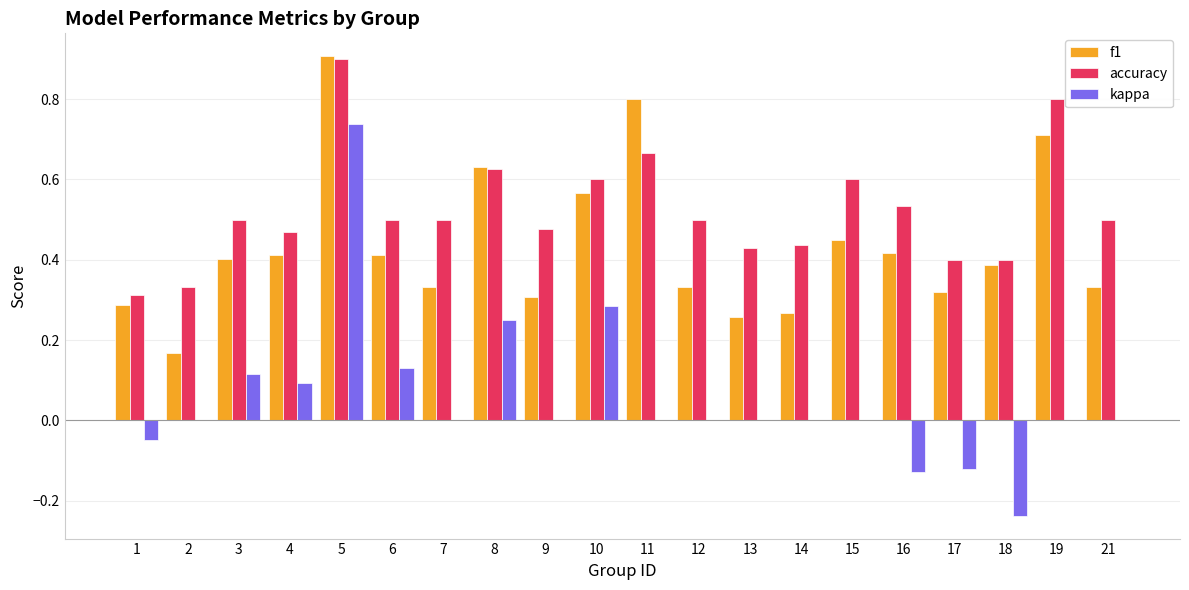

Is it true that accuracy equals 0.6 at 10?

True